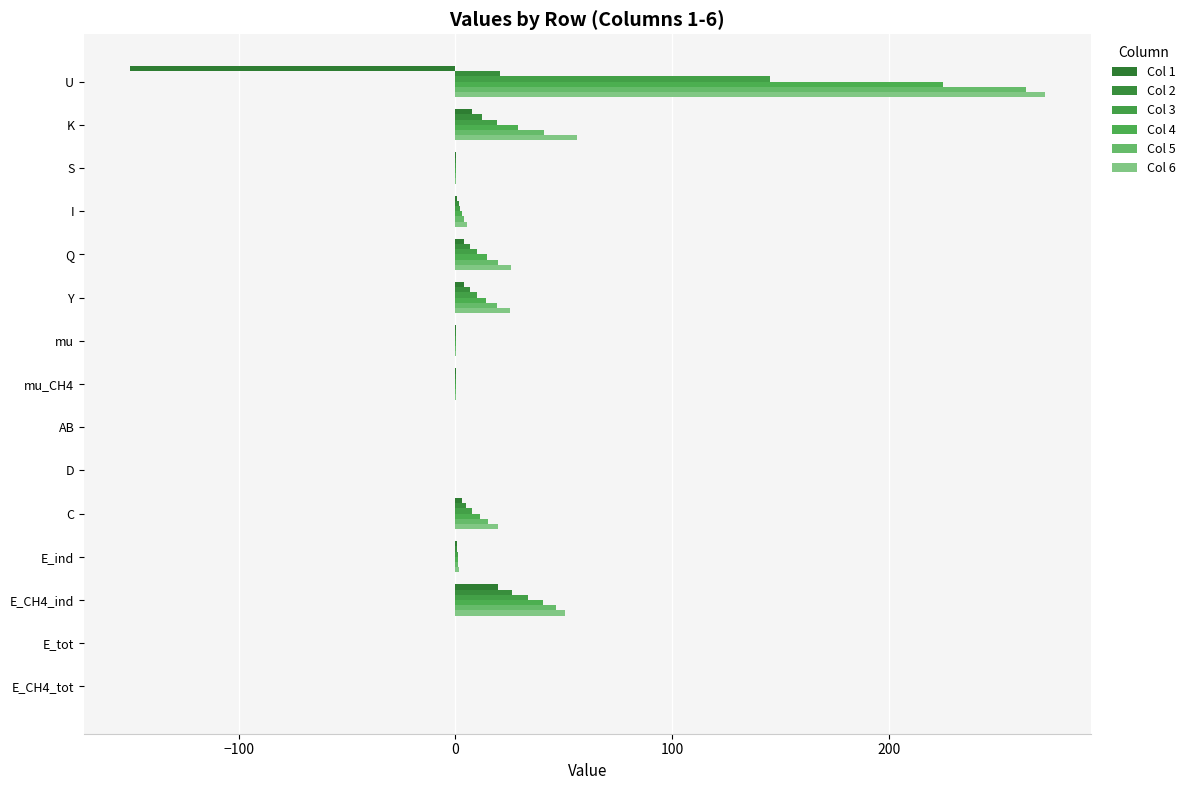

How many distinct data groups are displayed?

6